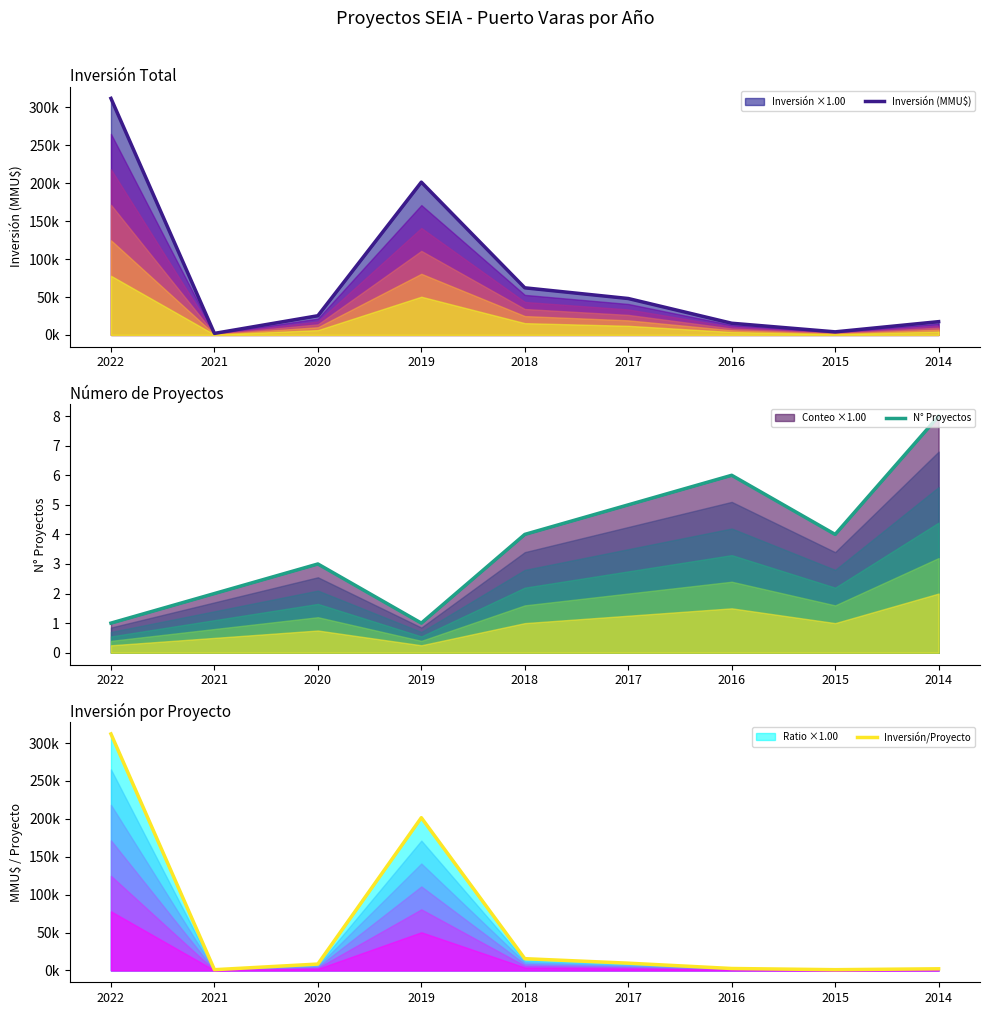

How many data points in N° Proyectos are less than 4?

4